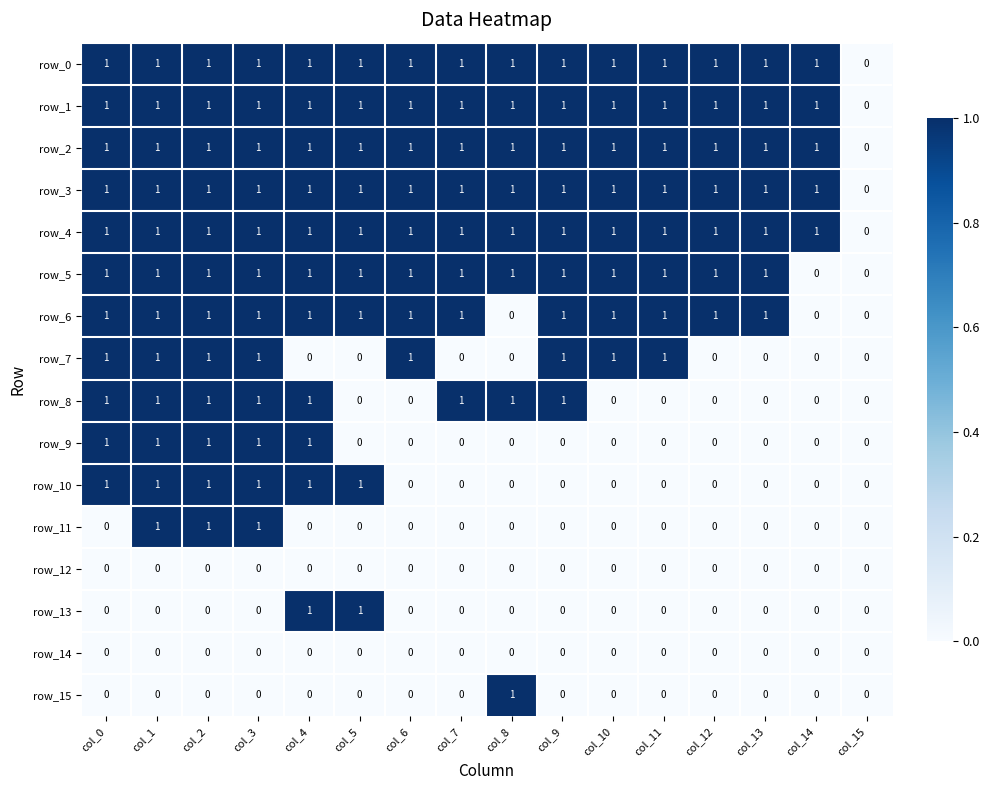

Between col_7 and col_12, which series saw the biggest shift?

row_8